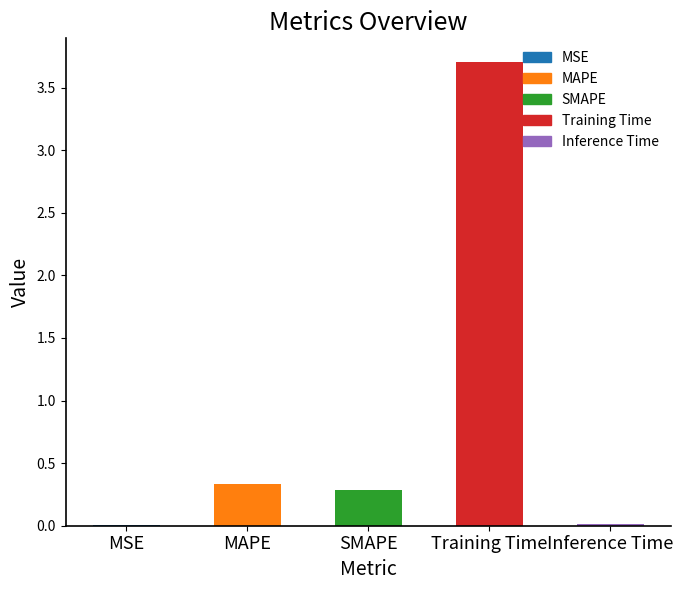

Rank the categories by value from lowest to highest.

MSE, Inference Time, SMAPE, MAPE, Training Time